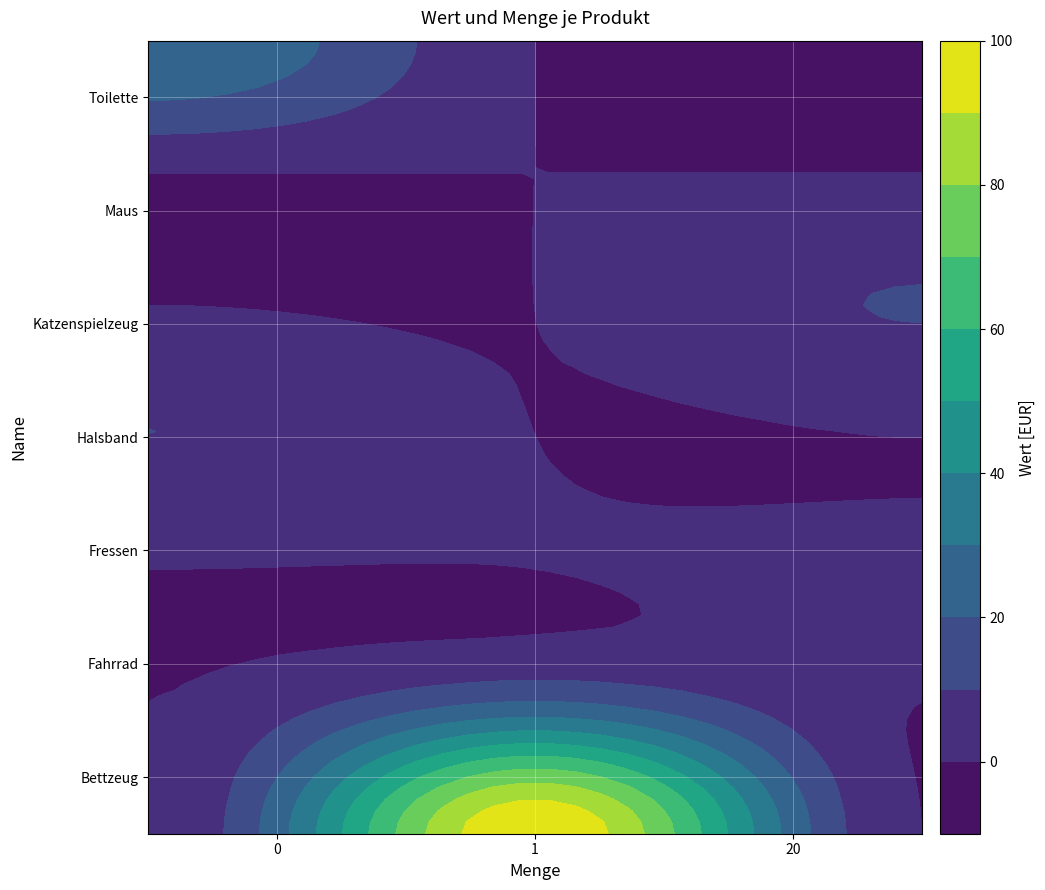

At how many categories does at least one series exceed 60?

1